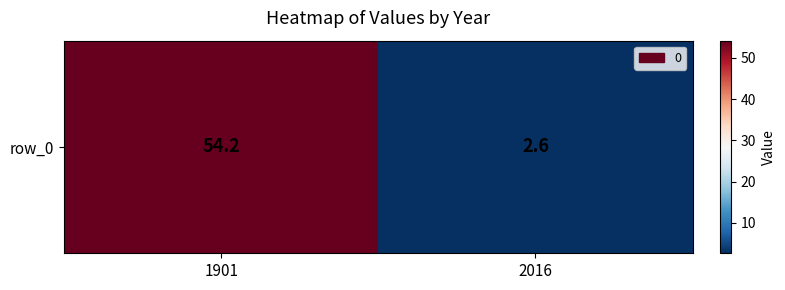

What is the smallest value displayed?

2.6